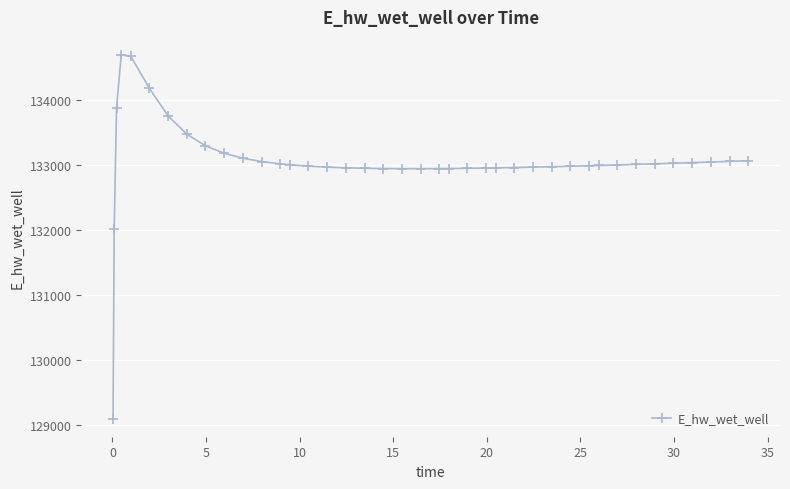

What is the maximum value shown in the chart?

134694.5